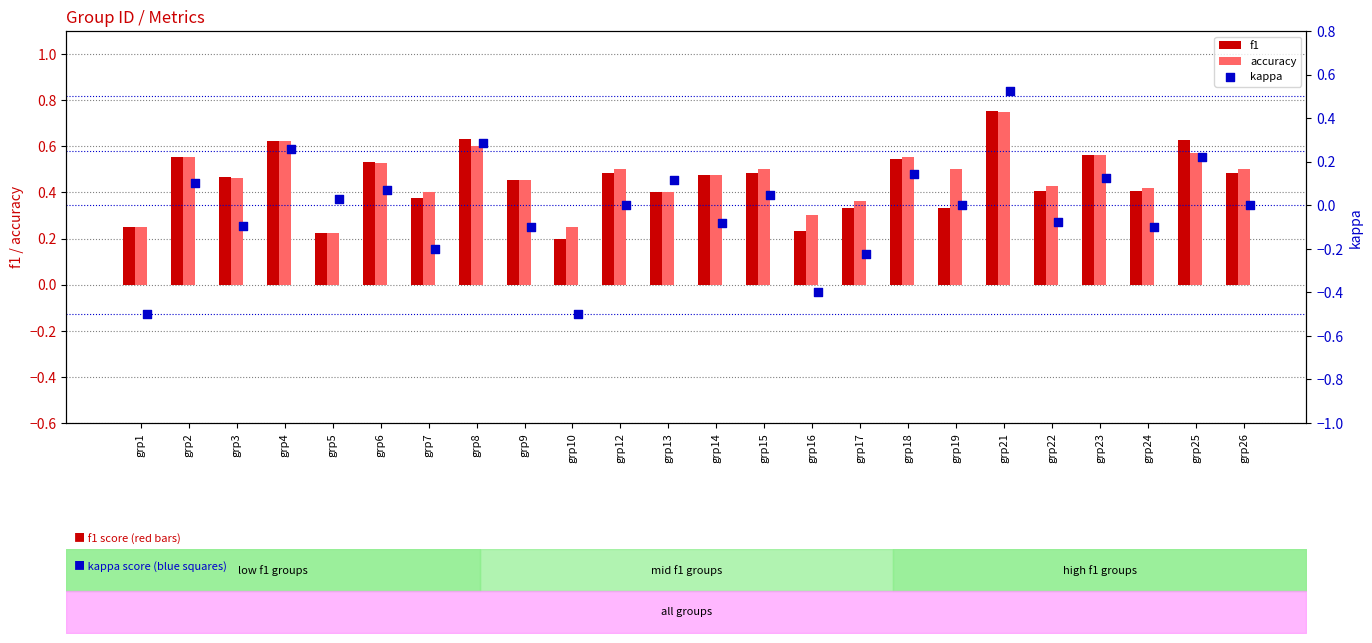

What are all the series names shown in the legend?

f1, accuracy, kappa